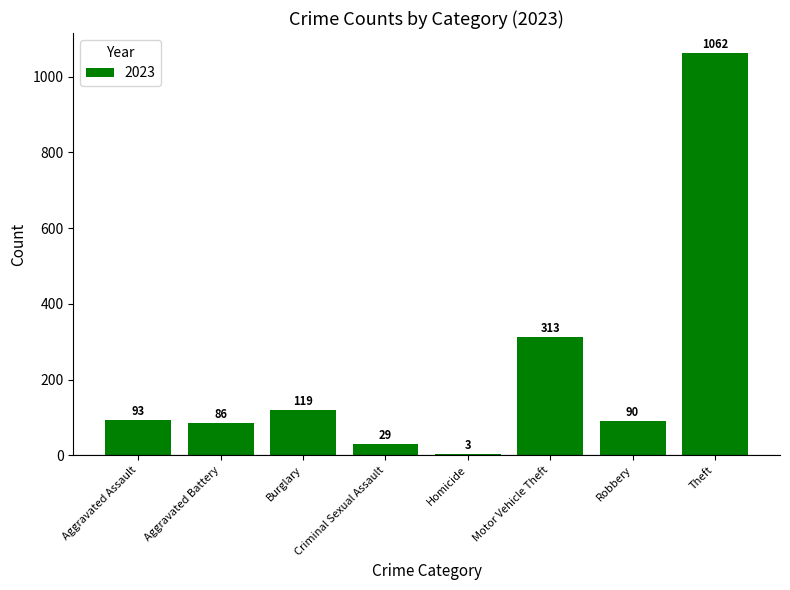

What is the change in value from Robbery to Theft?

+972